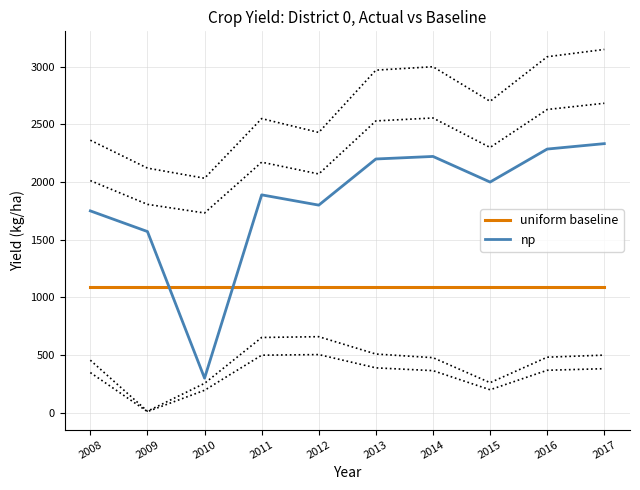

At which label is uniform baseline closest to 1086?

2008